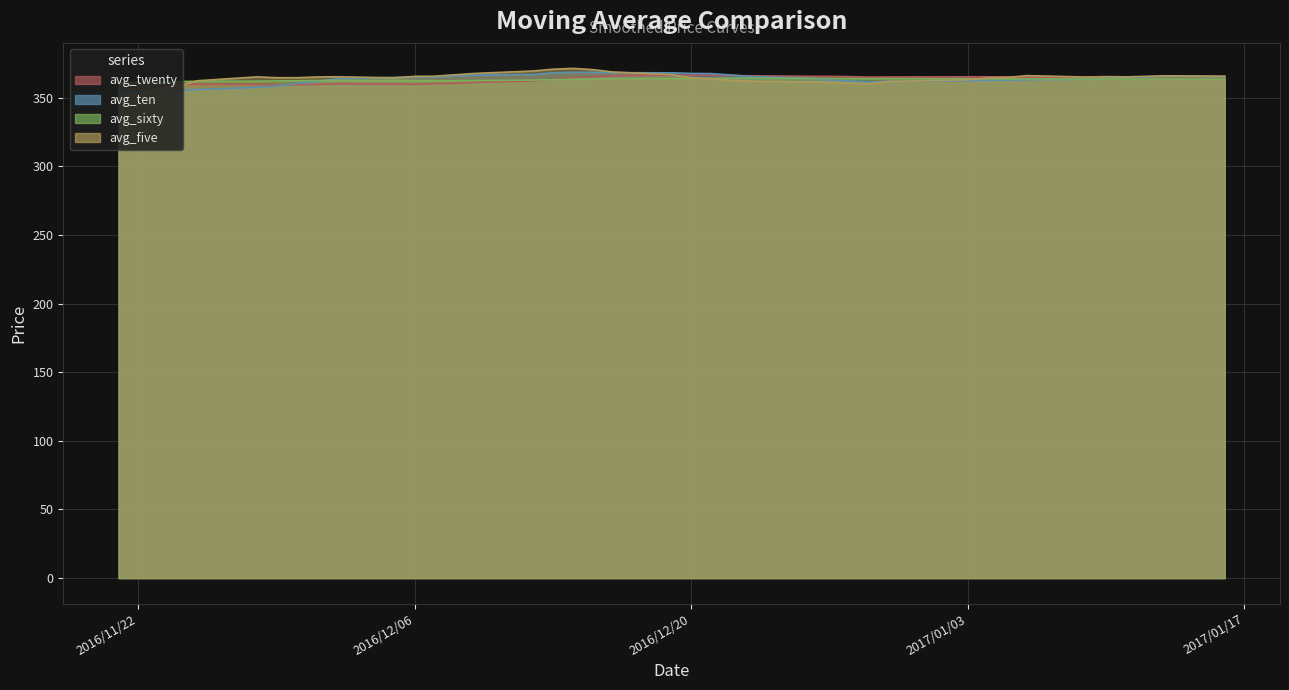

At which label does avg_five reach its peak?

2016/12/14